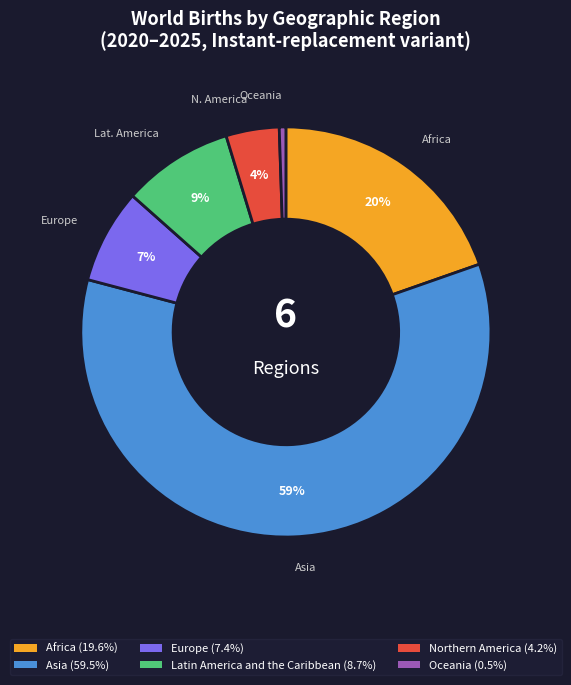

To the nearest percent, what is the average slice percentage?

17%